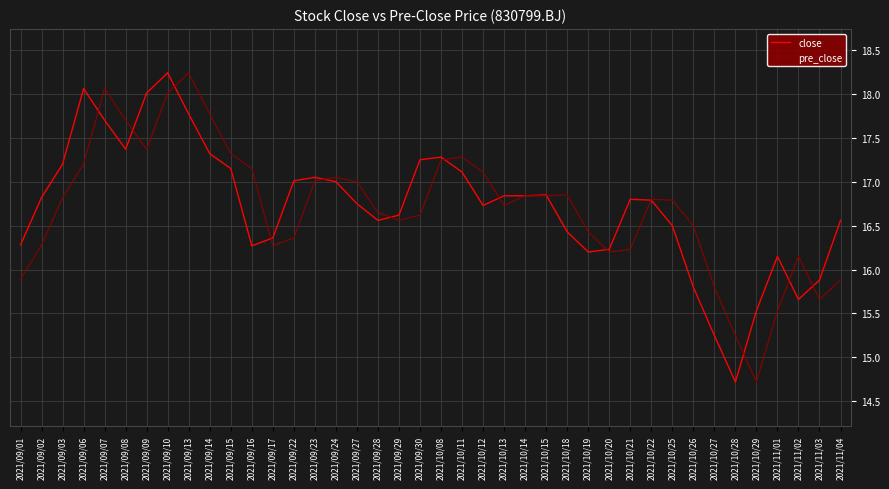

What is the highest value of the close series?

18.2